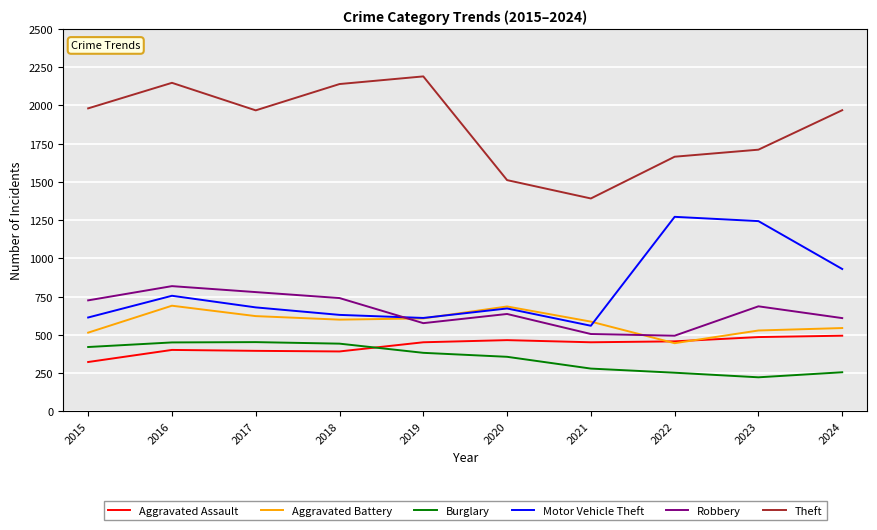

What is the sum of the Robbery values at 2019 and 2022?

1072